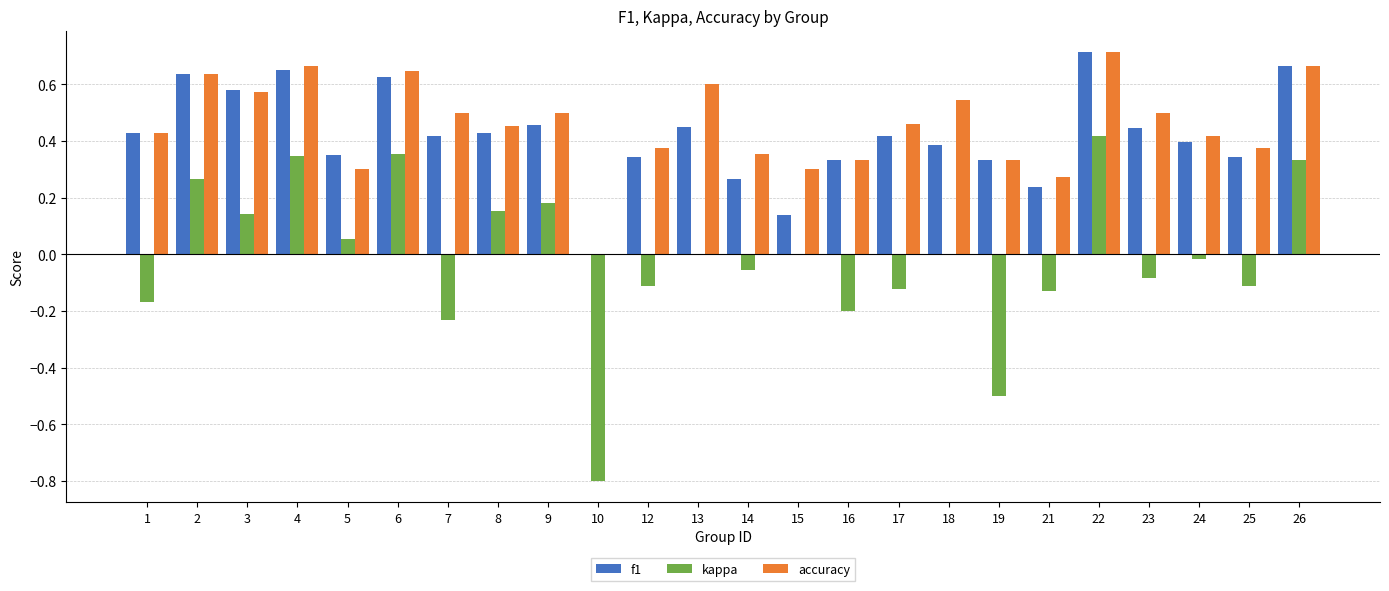

Which series changed the most between 18 and 21?

accuracy